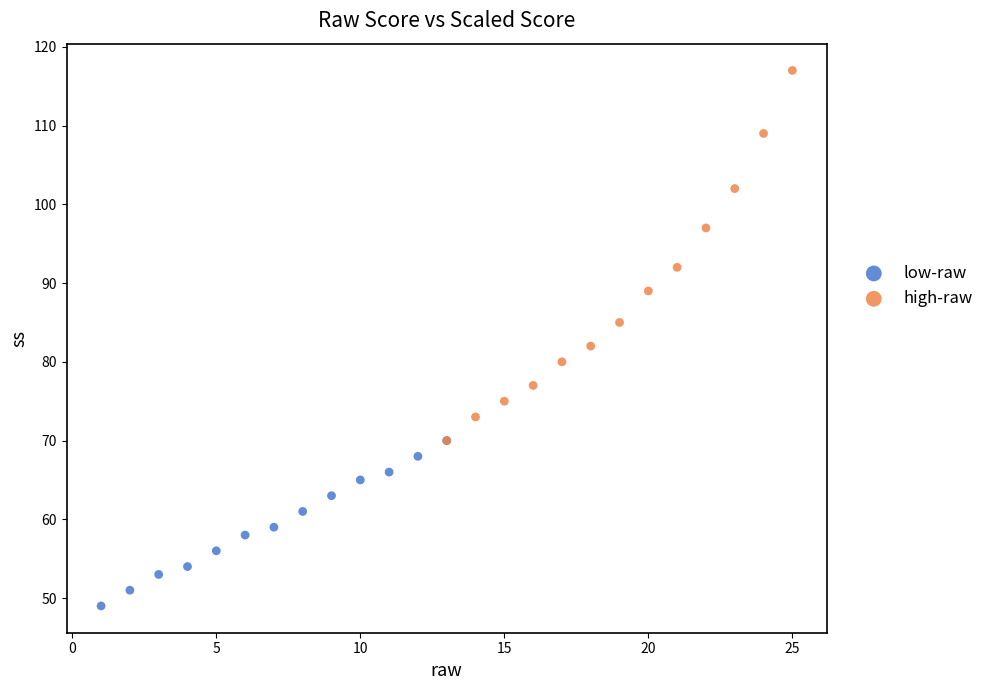

Which series has the widest spread of Y values?

high-raw